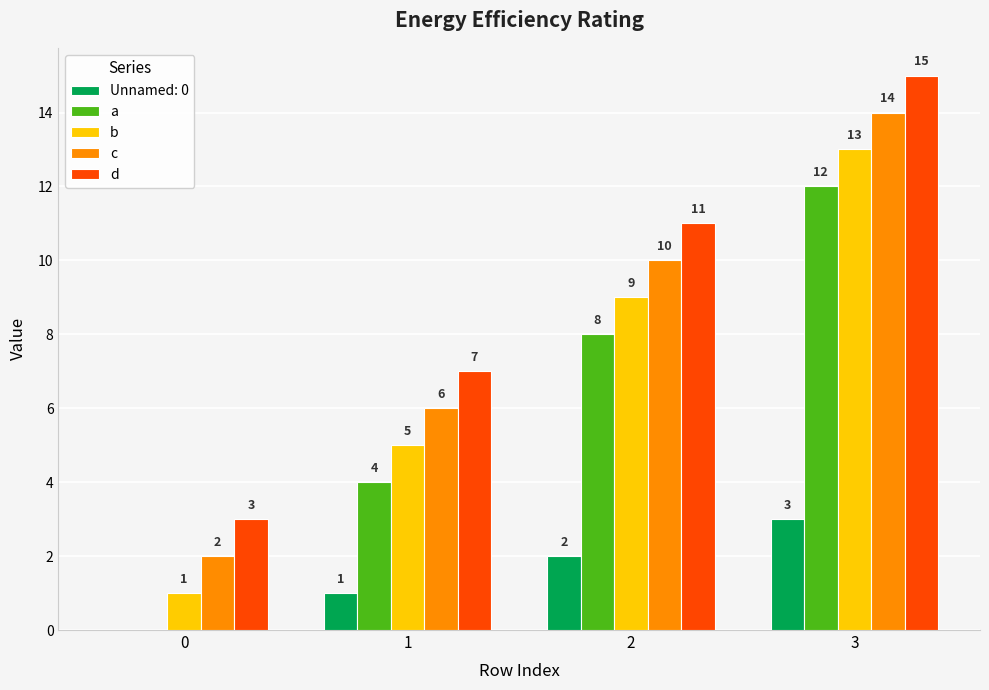

Is the value of a at 3 greater than the value of b at 2?

Yes